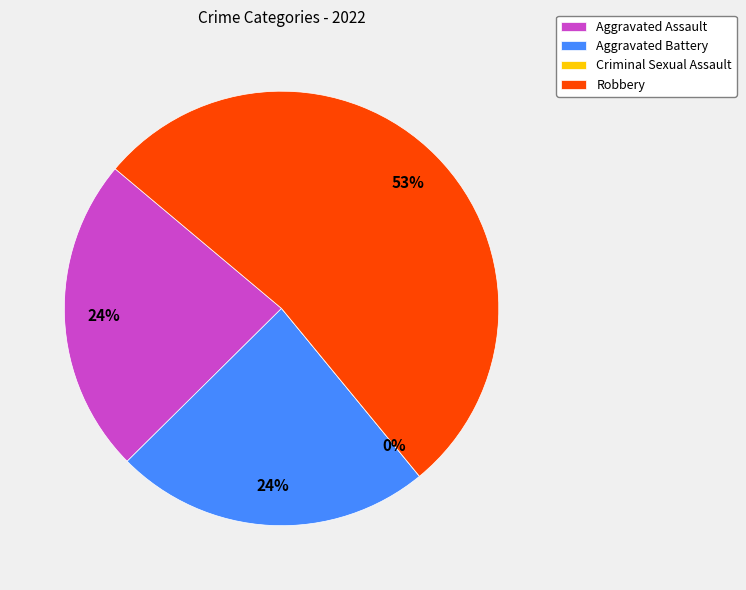

What is the ratio of the value at Aggravated Assault to the value at Robbery?

0.4